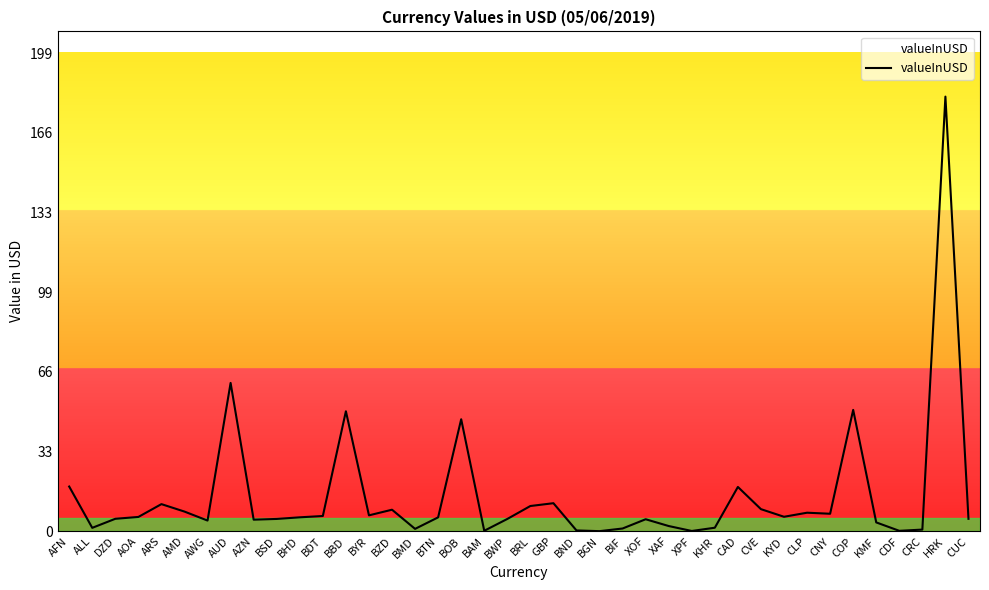

What is the maximum value shown in the chart?

180.8